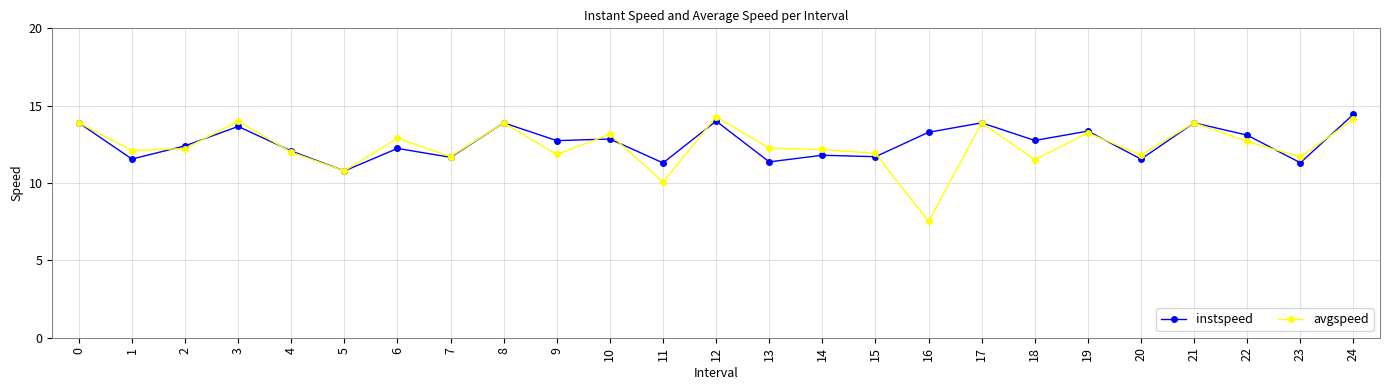

True or false: avgspeed has more than 2 points higher than both neighbors.

True